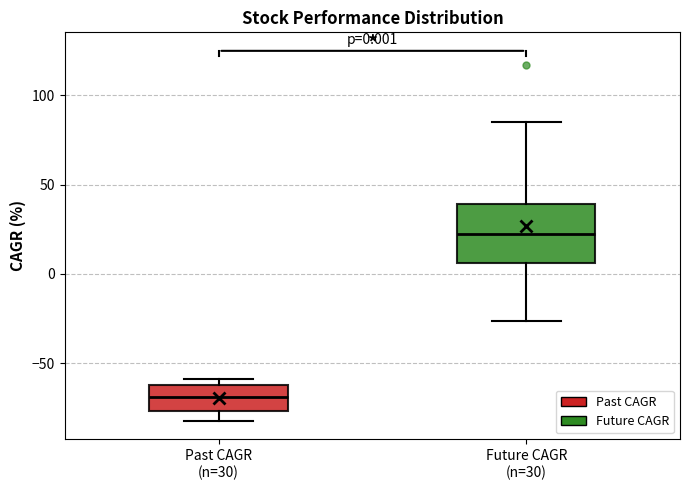

Which box is the tallest, from its lower edge to its upper edge?

Future CAGR (n=30)